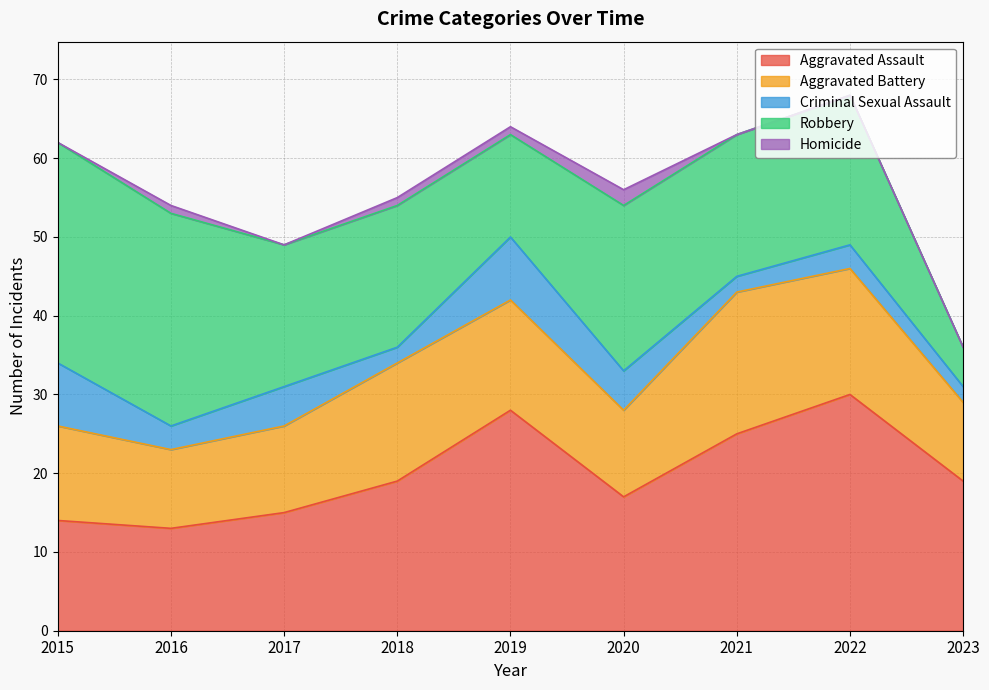

Is it true that Robbery equals 10 at 2020?

False